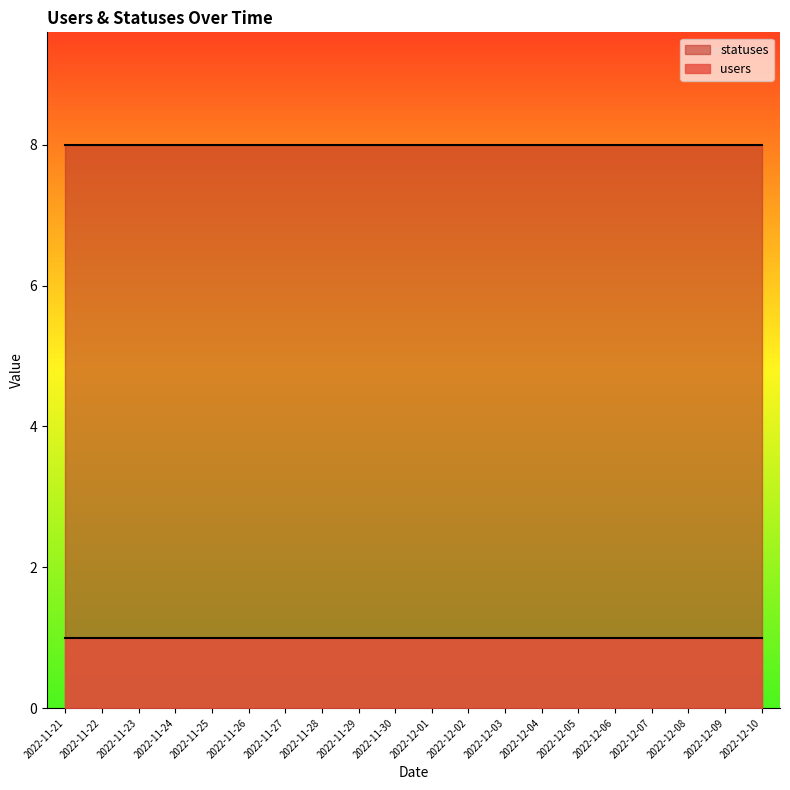

Count the number of categories in the chart.

20